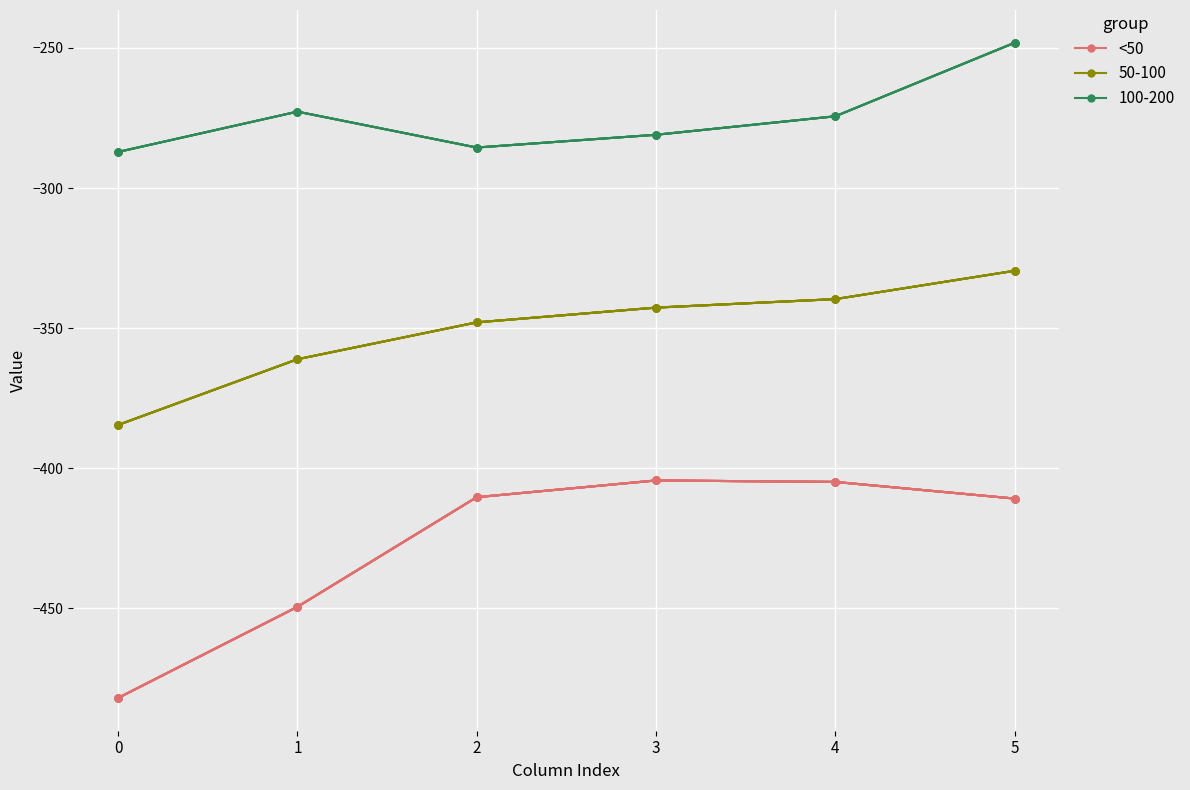

Rank the series at 1 from lowest to highest value.

<50, 50-100, 100-200